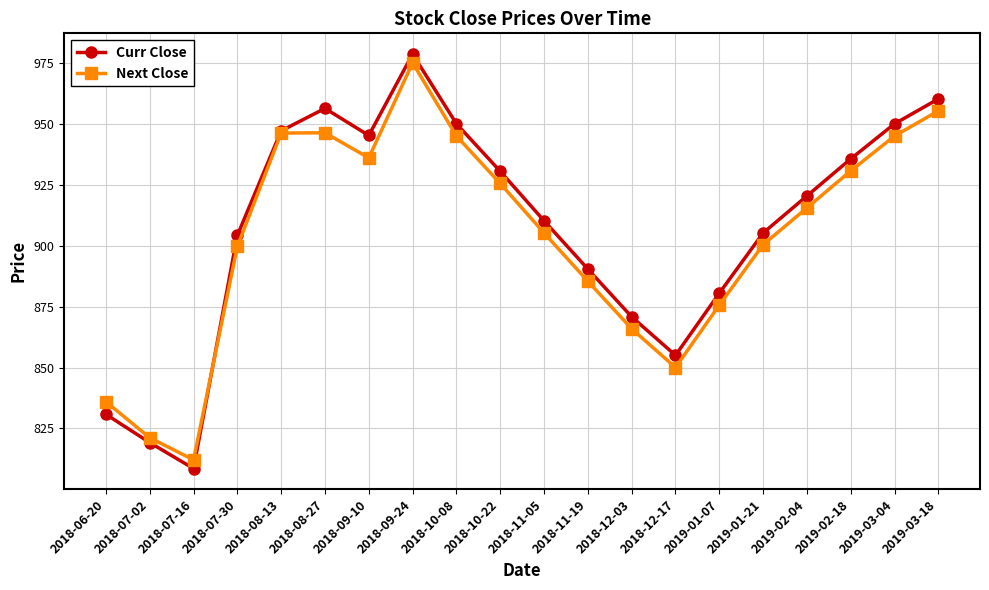

Does the chart display data point markers on the line(s)?

Yes